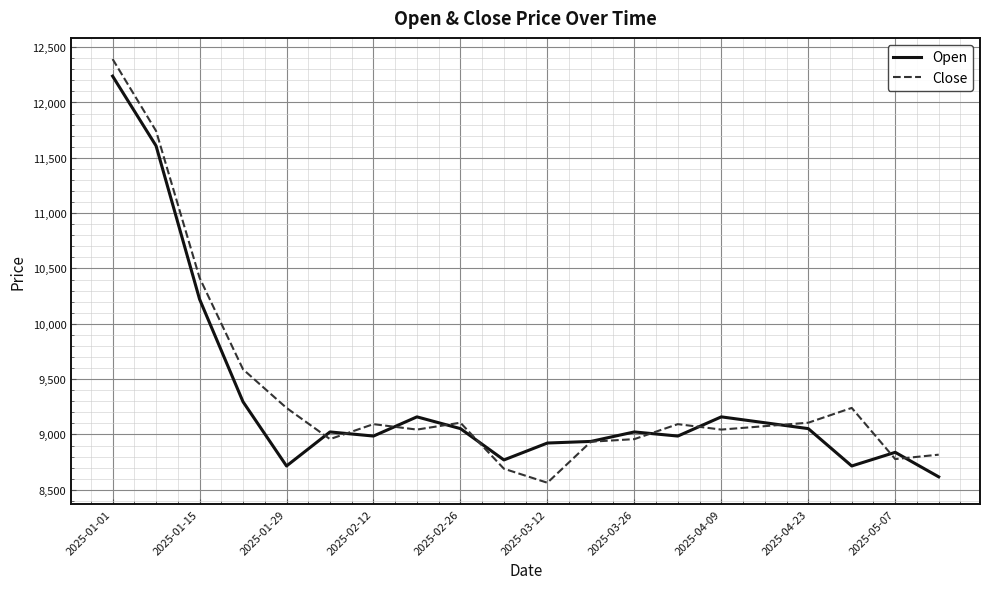

What is the greatest value displayed?

12392.2